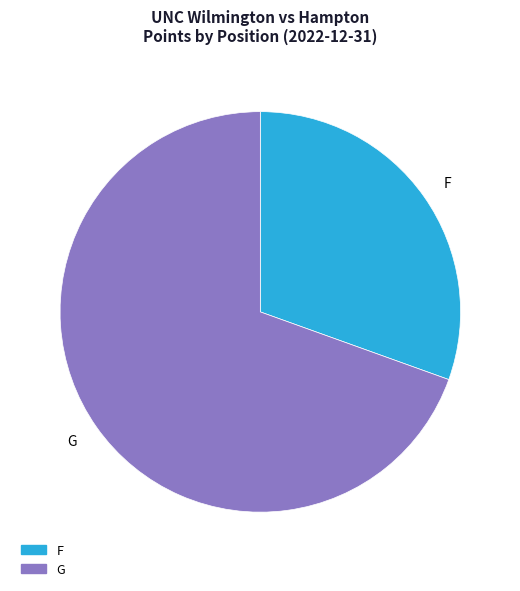

Count the number of slices in the pie.

2